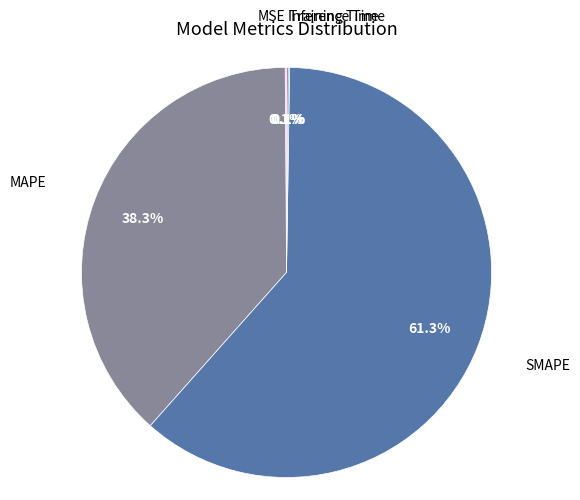

To the nearest percent, what is the difference between the largest and smallest slice percentages?

61%